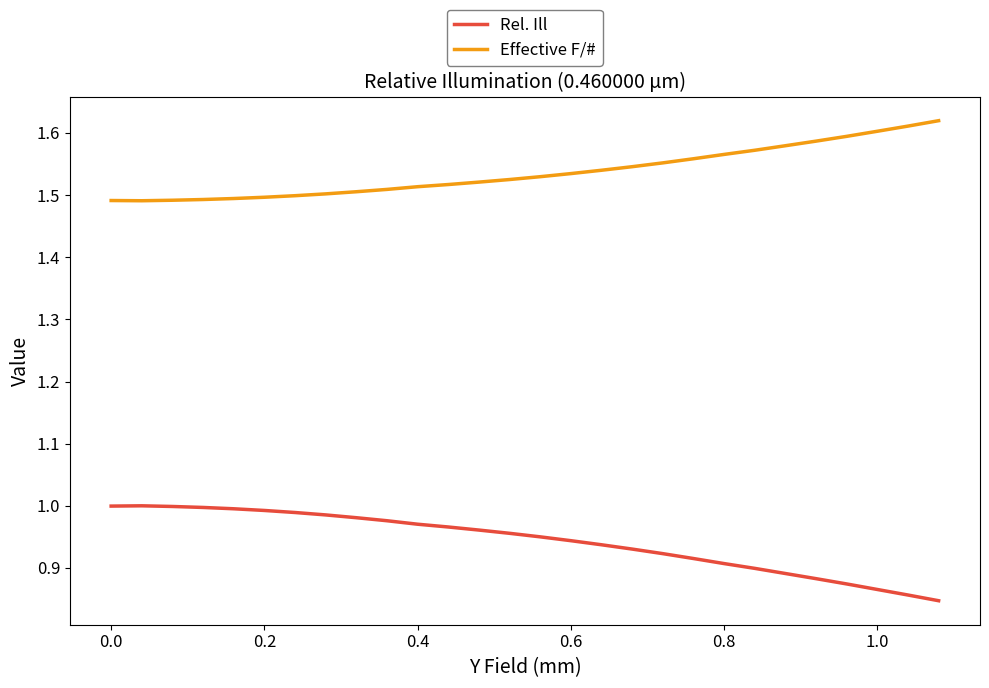

In Rel. Ill, how many points are higher than both neighbors (excluding endpoints)?

1